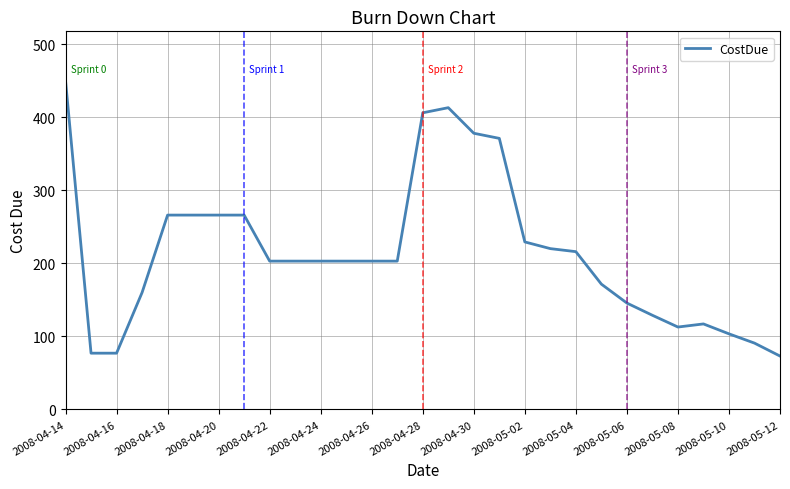

What is the maximum value shown in the chart?

450.0